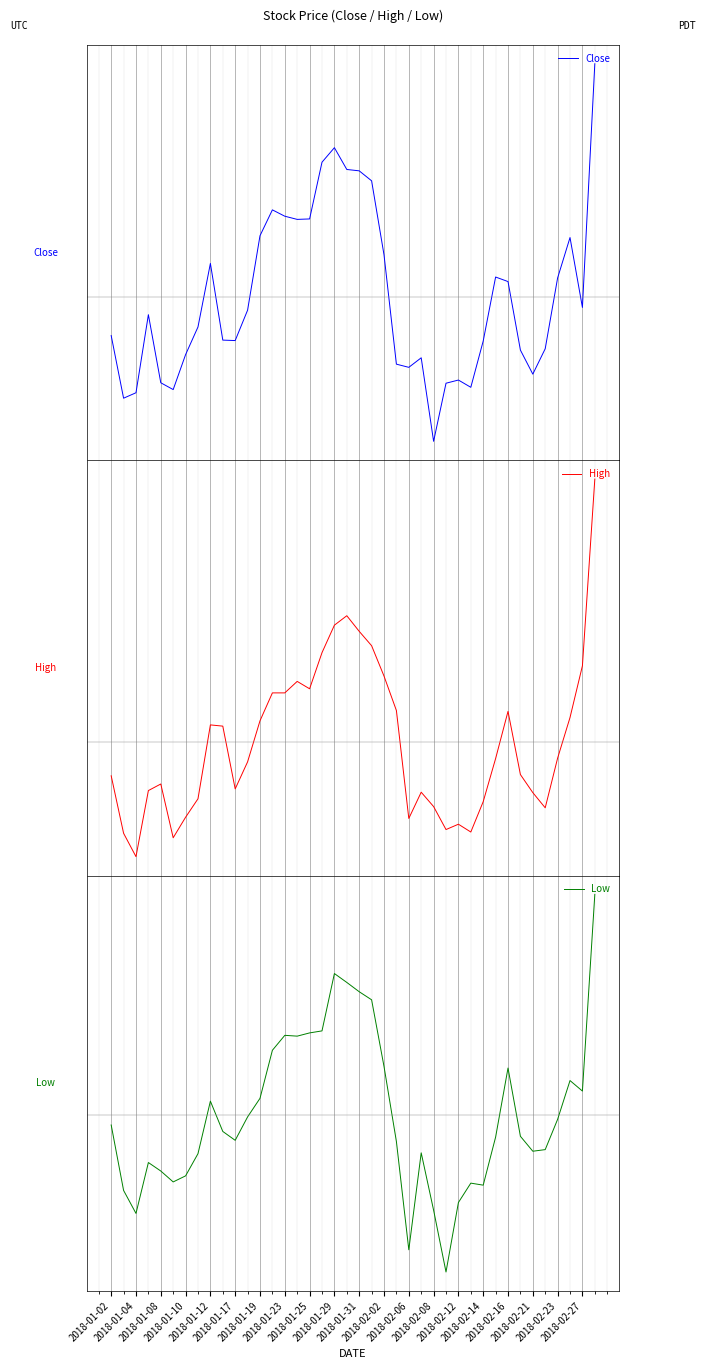

Reading left to right, list all the values displayed in this chart.

Close: -0.4	-1.1	-1.1	-0.2	-0.9	-1.0	-0.6	-0.3	0.4	-0.5	-0.5	-0.1	0.7	1.0	0.9	0.9	0.9	1.5	1.6	1.4	1.4	1.3	0.5	-0.7	-0.8	-0.7	-1.6	-1.0	-0.9	-1.0	-0.5	0.2	0.2	-0.6	-0.9	-0.6	0.2	0.7	-0.1	2.6
High: -0.4	-1.1	-1.4	-0.6	-0.5	-1.2	-0.9	-0.7	0.2	0.2	-0.6	-0.2	0.3	0.6	0.6	0.7	0.7	1.1	1.4	1.5	1.4	1.2	0.8	0.4	-0.9	-0.6	-0.8	-1.1	-1.0	-1.1	-0.7	-0.2	0.4	-0.4	-0.6	-0.8	-0.2	0.3	0.9	3.2
Low: -0.1	-0.9	-1.2	-0.6	-0.7	-0.8	-0.8	-0.5	0.2	-0.2	-0.3	-0.0	0.2	0.8	1.0	1.0	1.0	1.0	1.7	1.6	1.5	1.4	0.6	-0.3	-1.7	-0.5	-1.2	-1.9	-1.1	-0.8	-0.9	-0.3	0.6	-0.3	-0.5	-0.4	-0.1	0.4	0.3	2.7